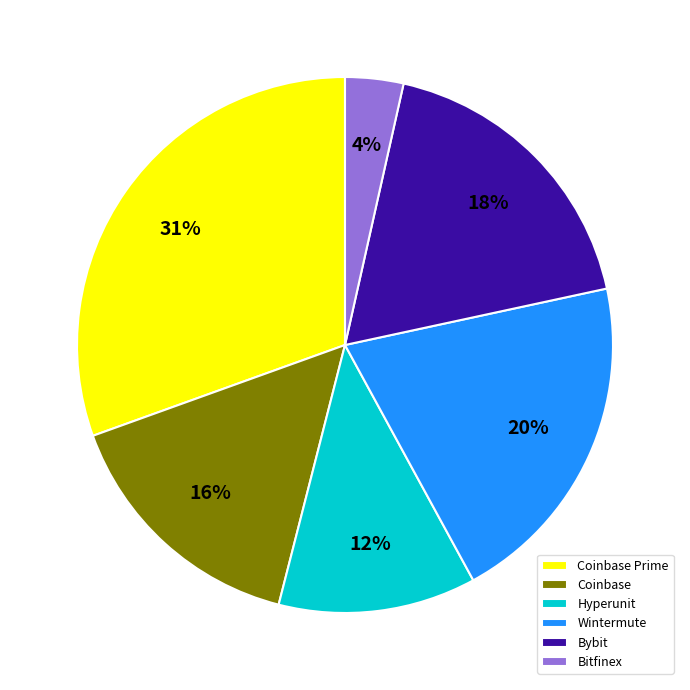

Combined, do Bitfinex and Wintermute account for over 50%?

No